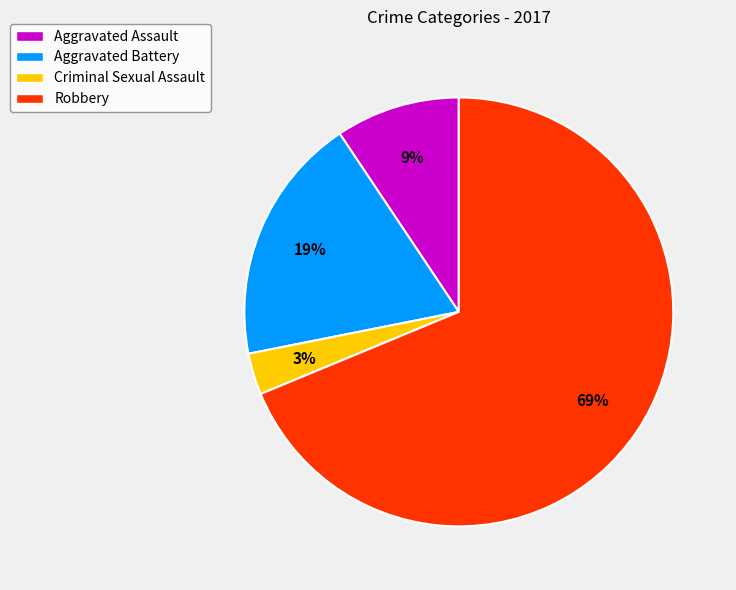

Do Criminal Sexual Assault and Aggravated Battery together represent more than half of the pie?

No